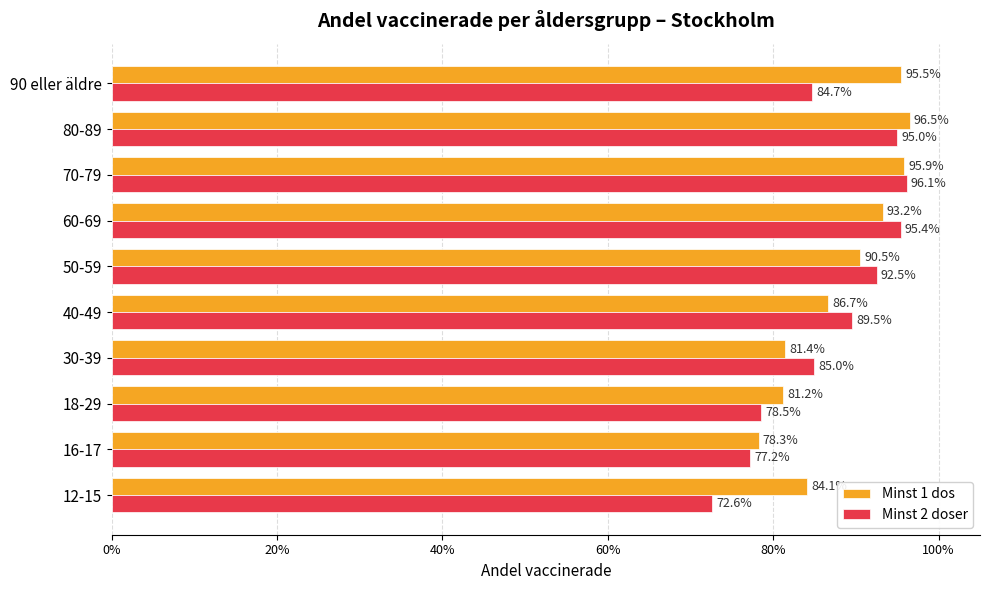

What is the average value of the Minst 1 dos series?

0.9